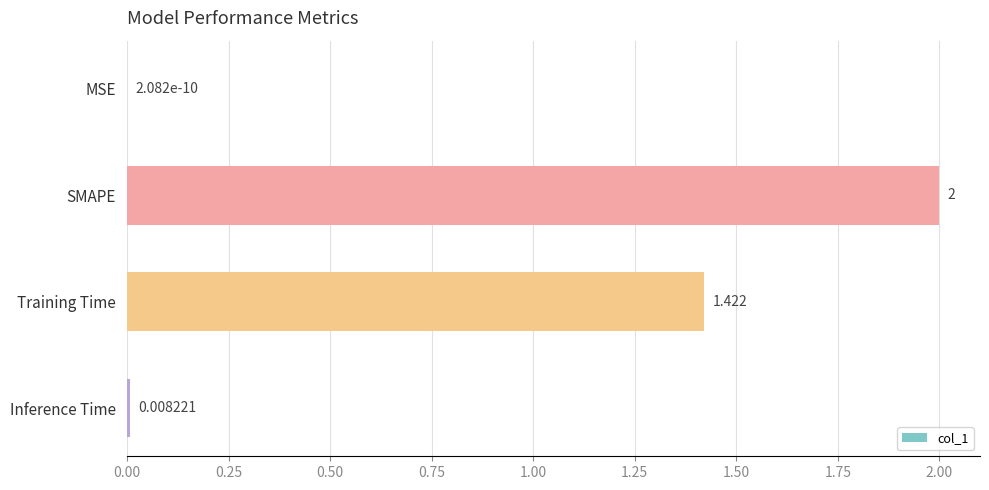

What is the sum of all values?

3.4